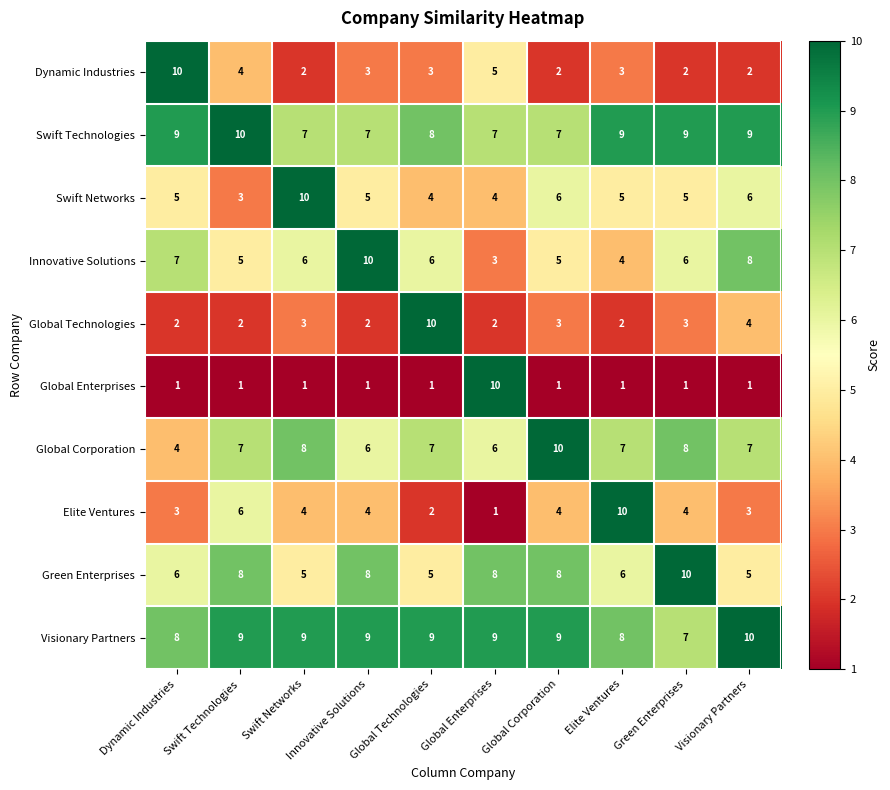

What is the difference between the second highest and minimum values in the Swift Networks series?

3